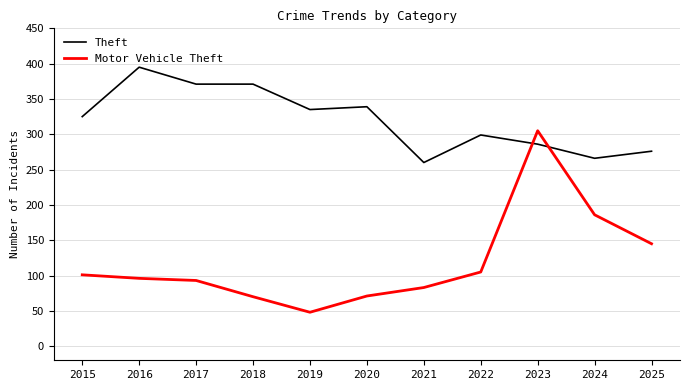

What is the difference between the Motor Vehicle Theft values at 2017 and 2021?

10